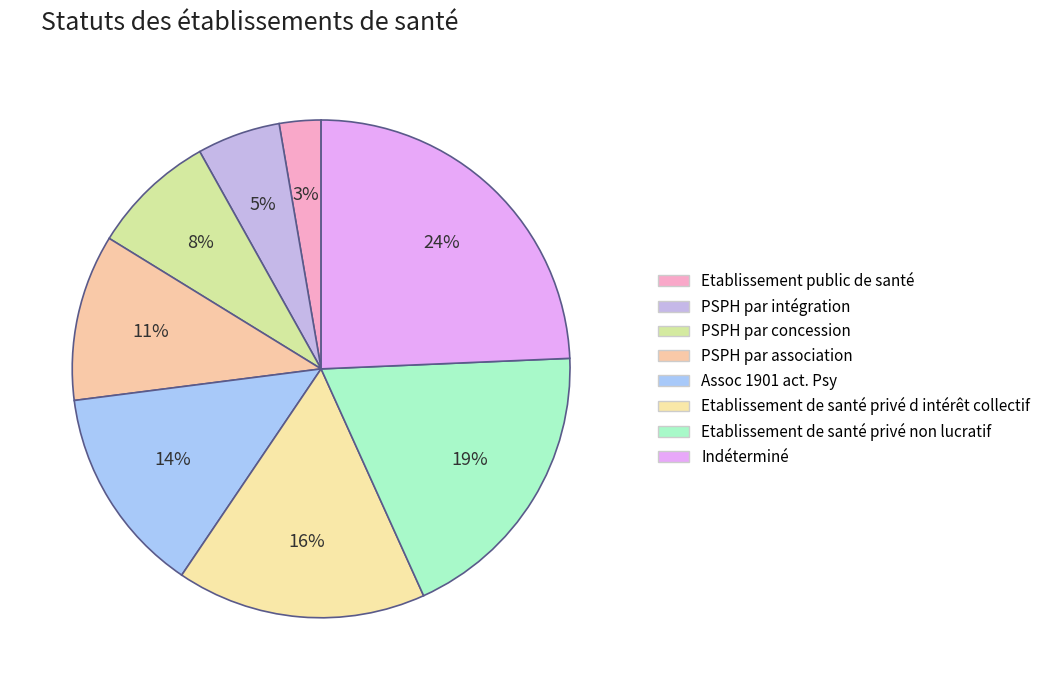

Which category has the smallest portion of the pie?

Etablissement public de santé